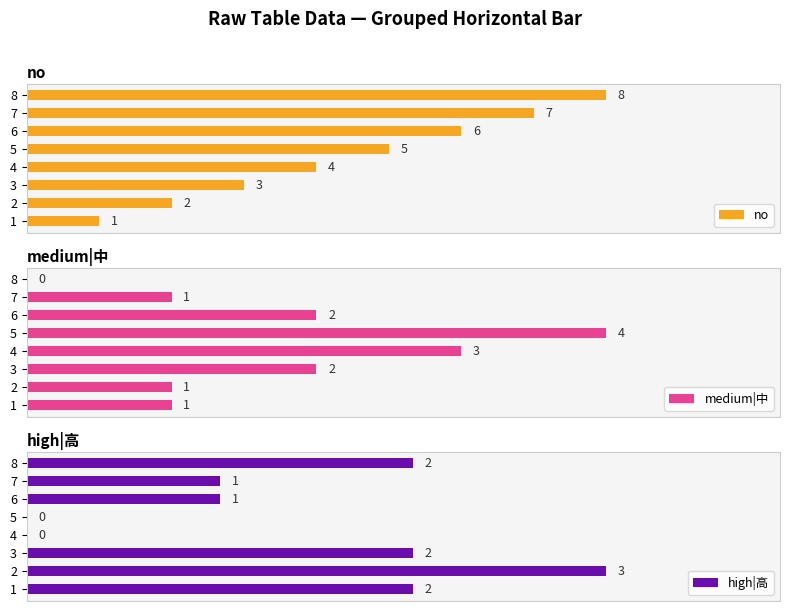

Which series has the largest total across all categories?

no